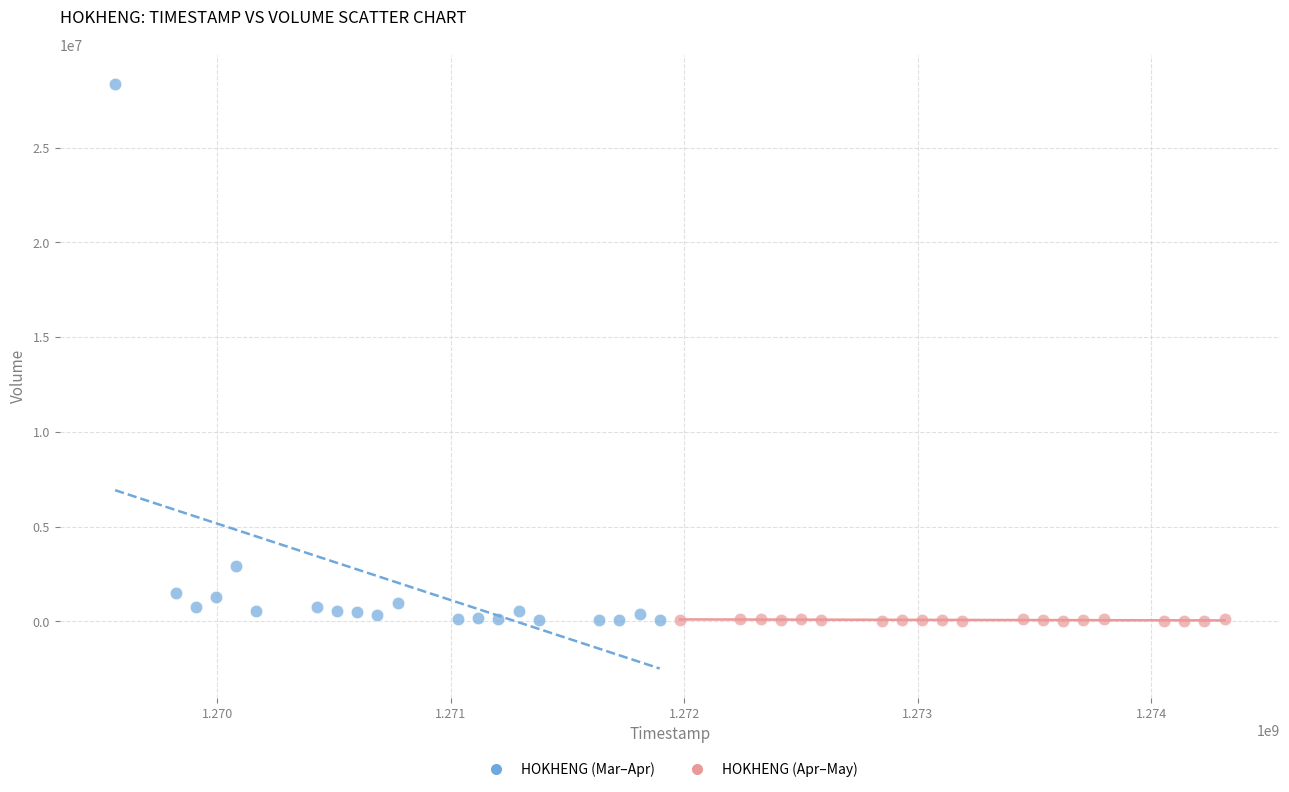

Which series has the widest spread of Y values?

HOKHENG (Mar–Apr)